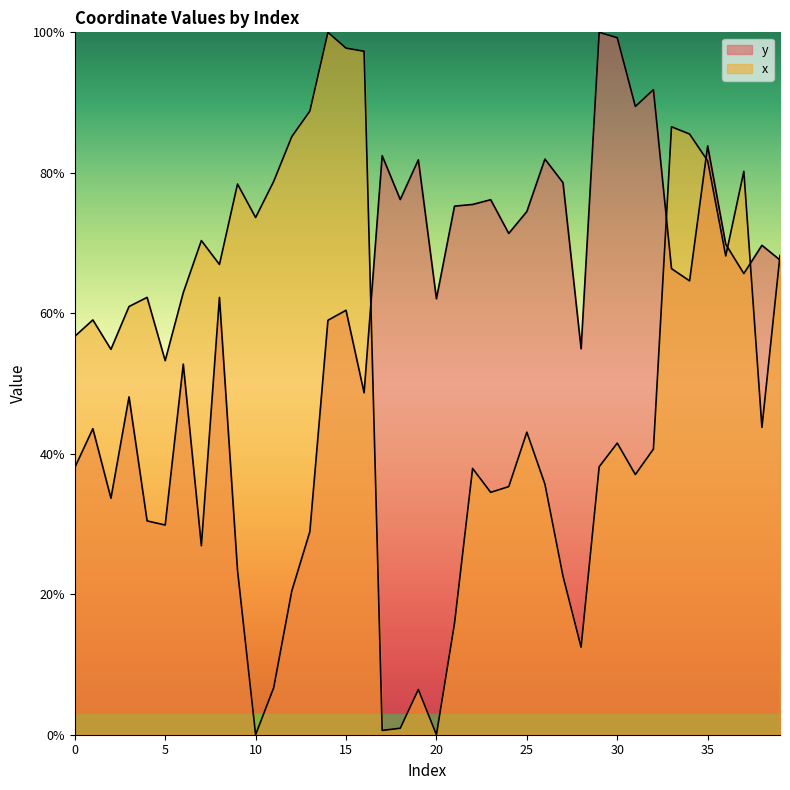

How many distinct data groups are displayed?

2